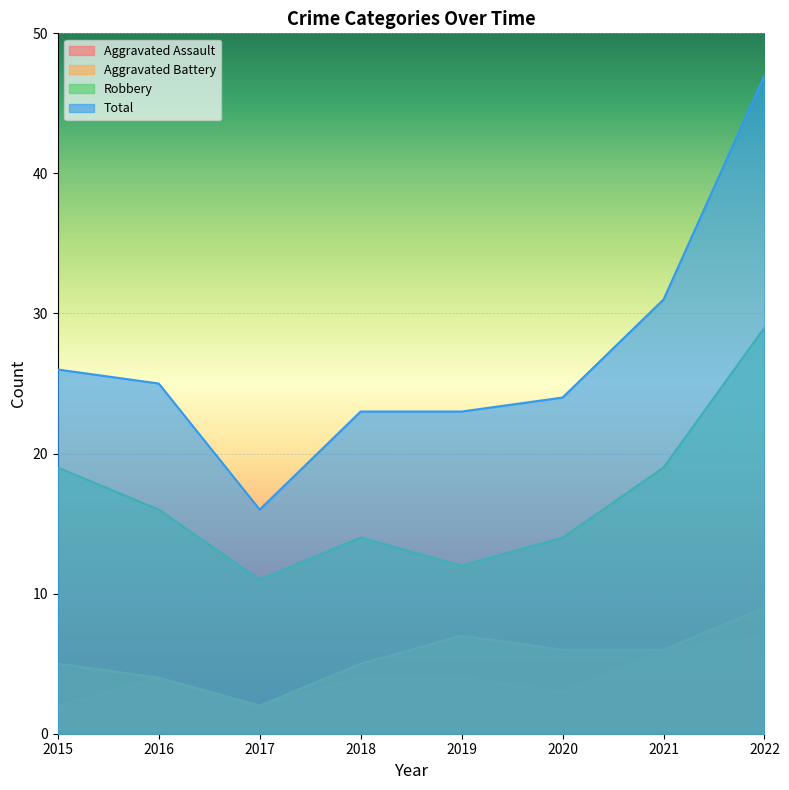

What is the sum of all Aggravated Battery values?

44